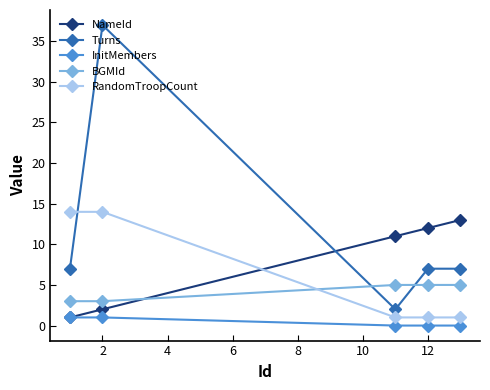

Which series has the largest range (max minus min)?

Turns